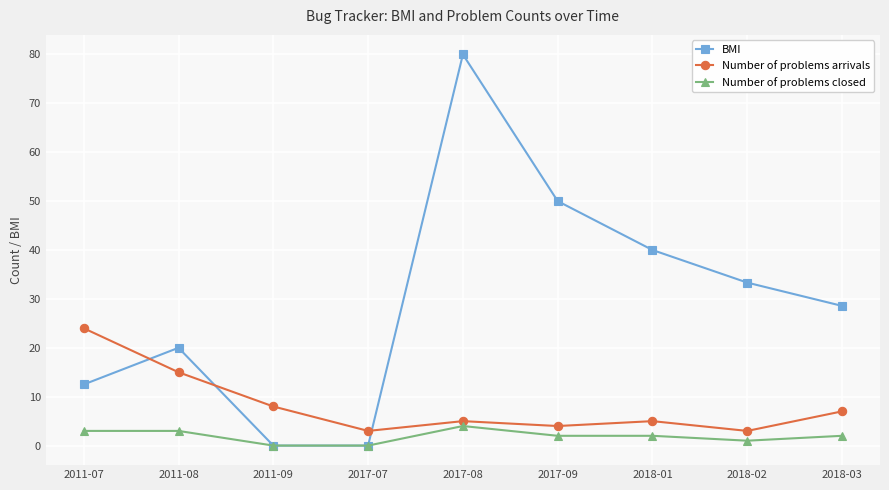

What are all the series names shown in the legend?

BMI, Number of problems arrivals, Number of problems closed